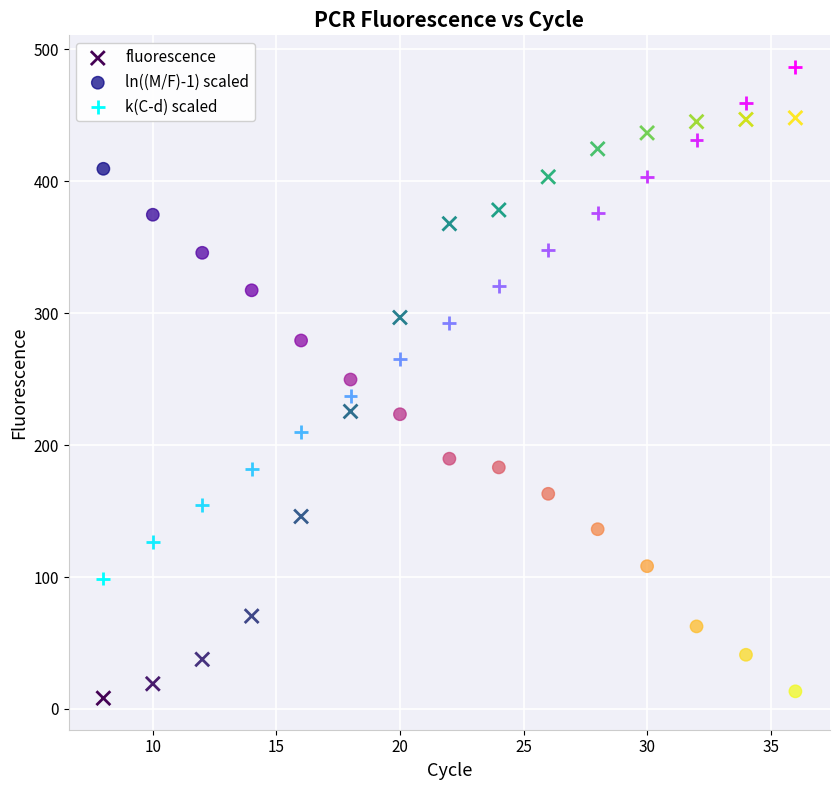

Which series has the largest Y range (max minus min)?

fluorescence